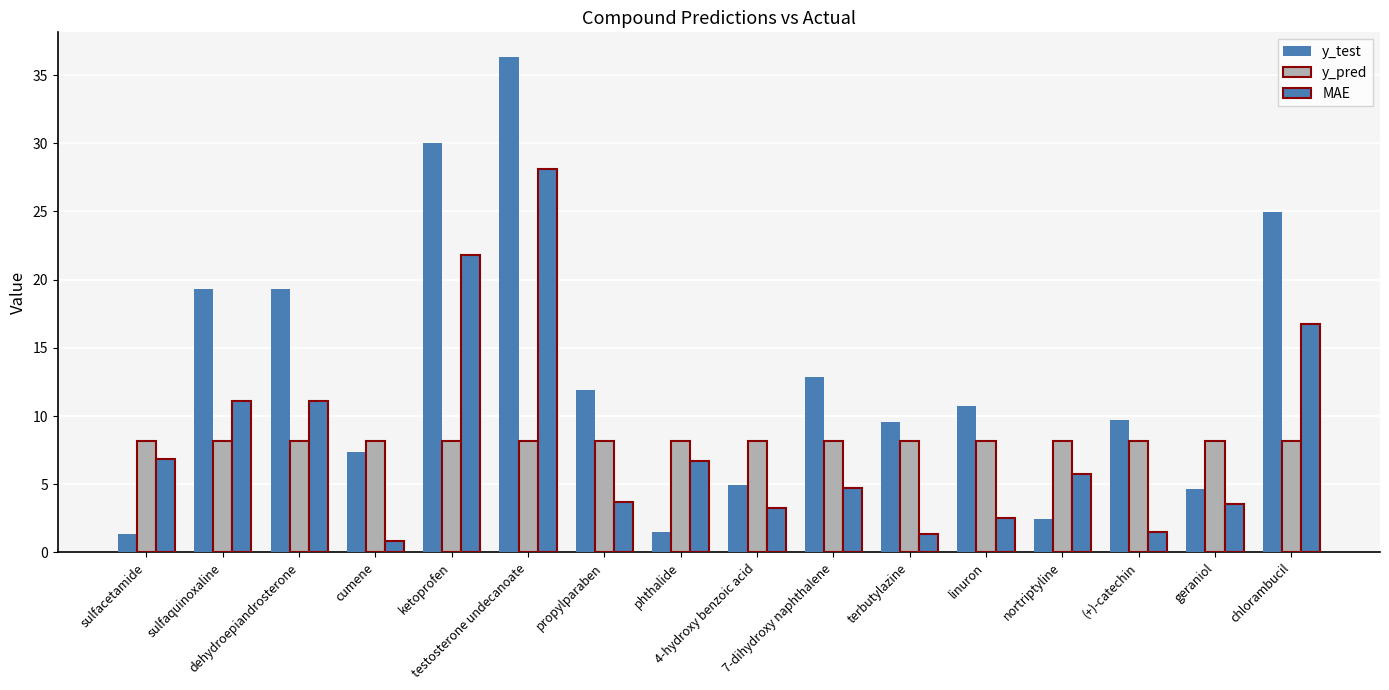

What is the difference between the maximum and minimum values in the y_test series?

35.0